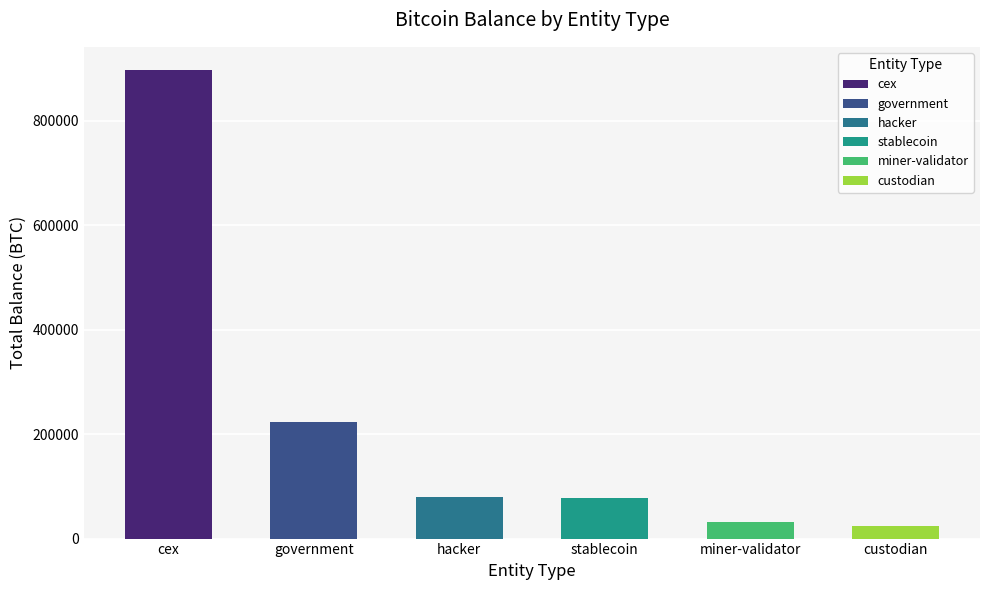

What is the sum of the values at miner-validator and custodian?

56603.3